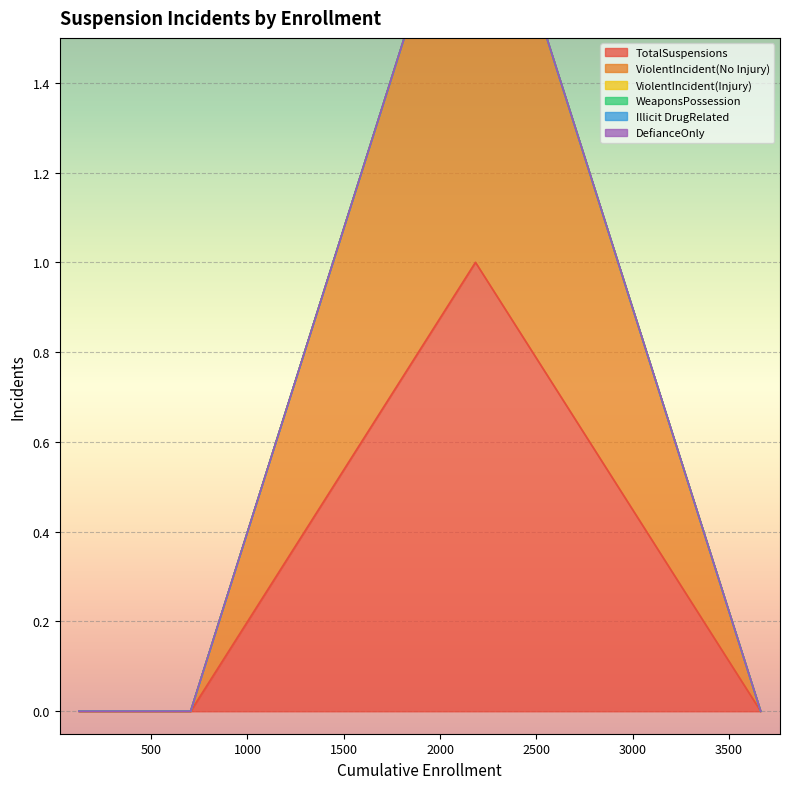

Is it true that ViolentIncident(Injury) equals 0 at Santa Cruz City High?

True